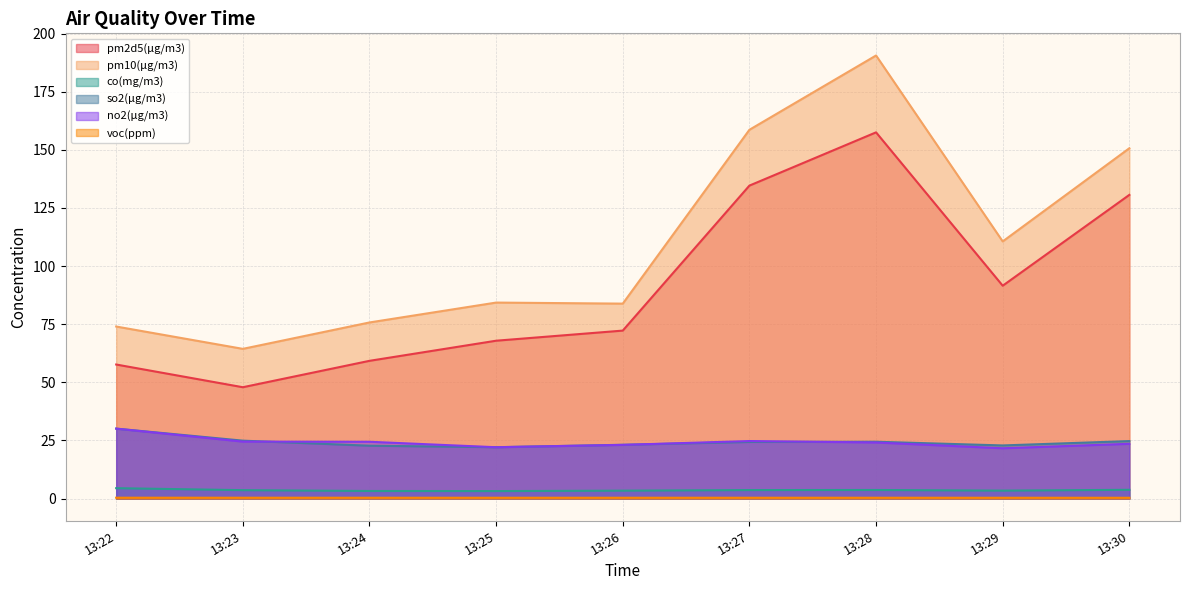

Does the chart display data point markers on the line(s)?

No